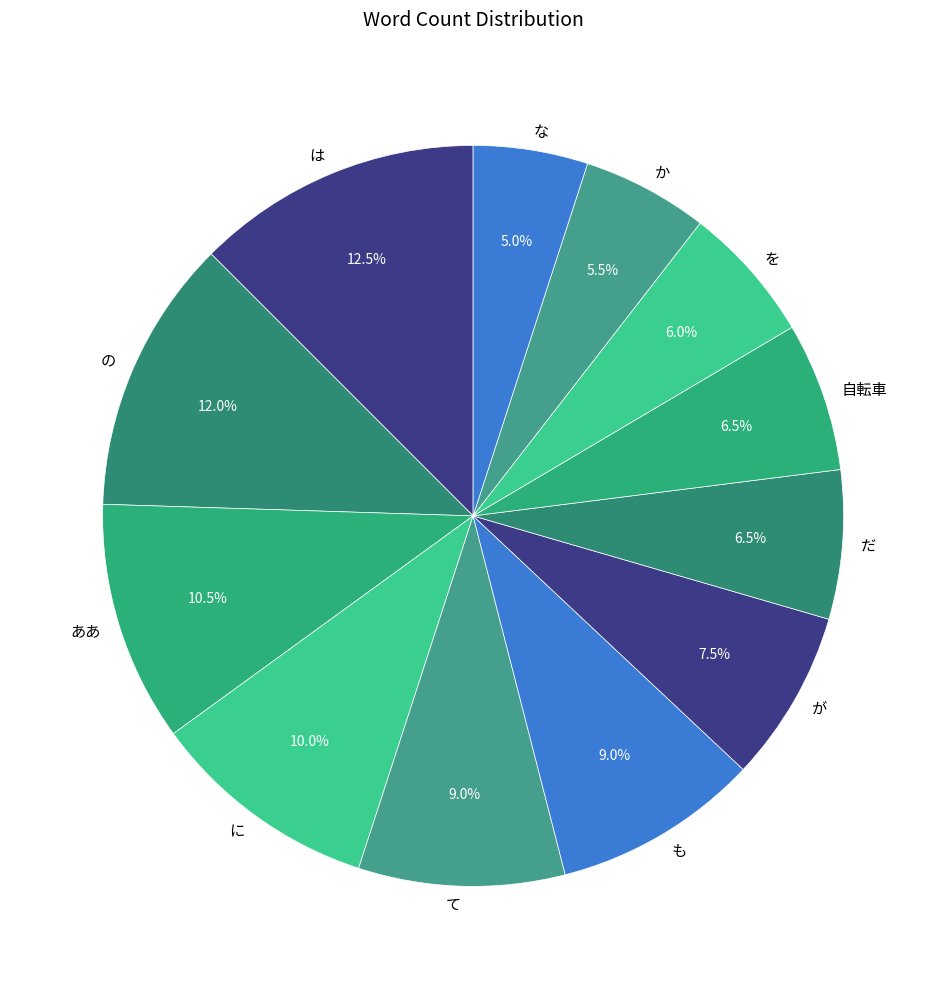

What is the ratio of the value at は to the value at て?

1.4